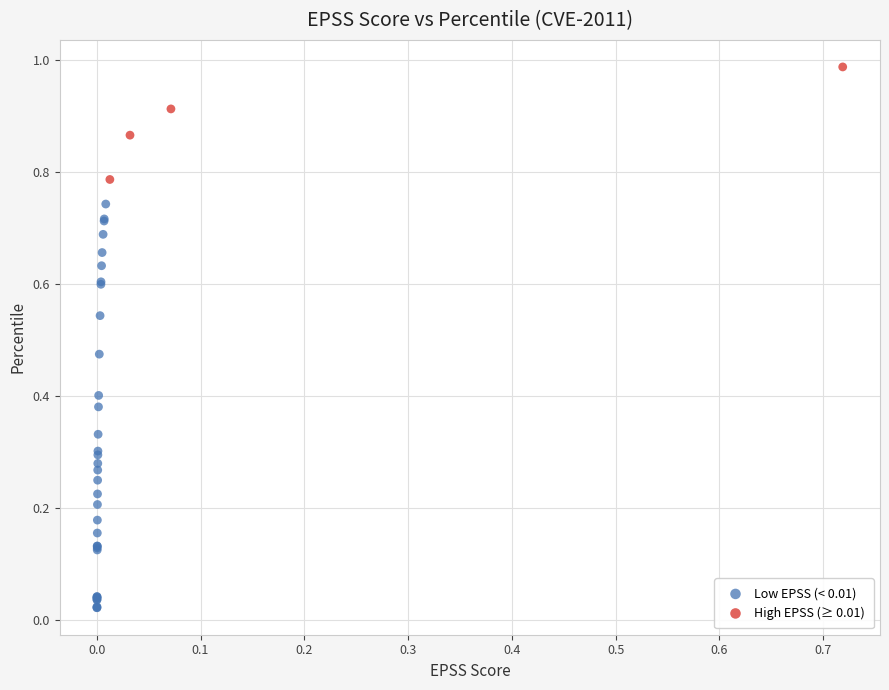

Which series reaches the minimum Y coordinate?

Low EPSS (< 0.01)